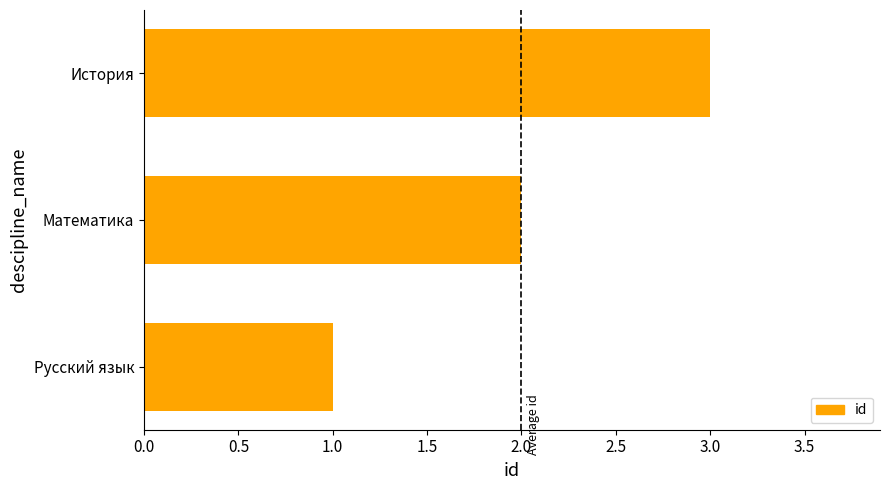

Is it true that the value at Математика is 1?

False